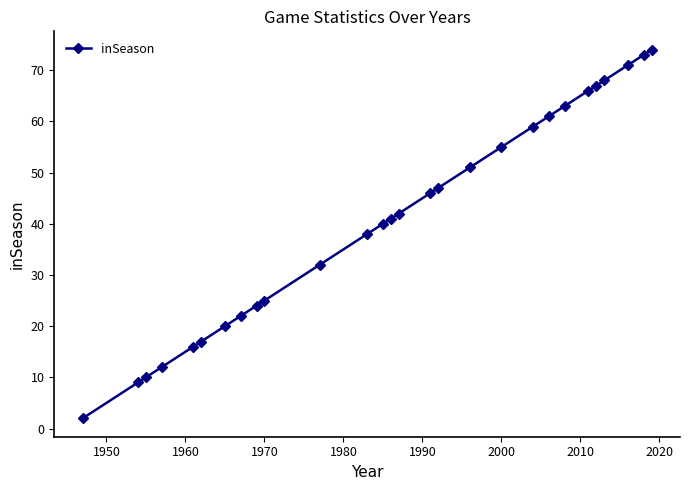

Reading left to right, transcribe all the data shown in this chart.

2	9	10	12	16	17	20	22	24	25	32	38	40	41	42	46	47	51	55	59	61	63	66	67	68	71	73	74